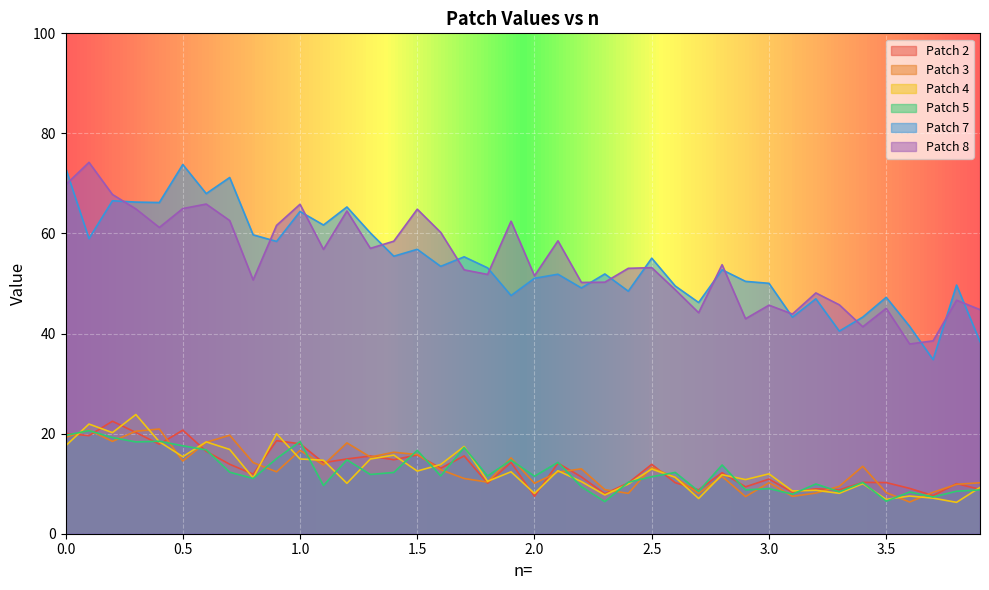

Which has a higher value, 0.6 or 0.4?

0.4